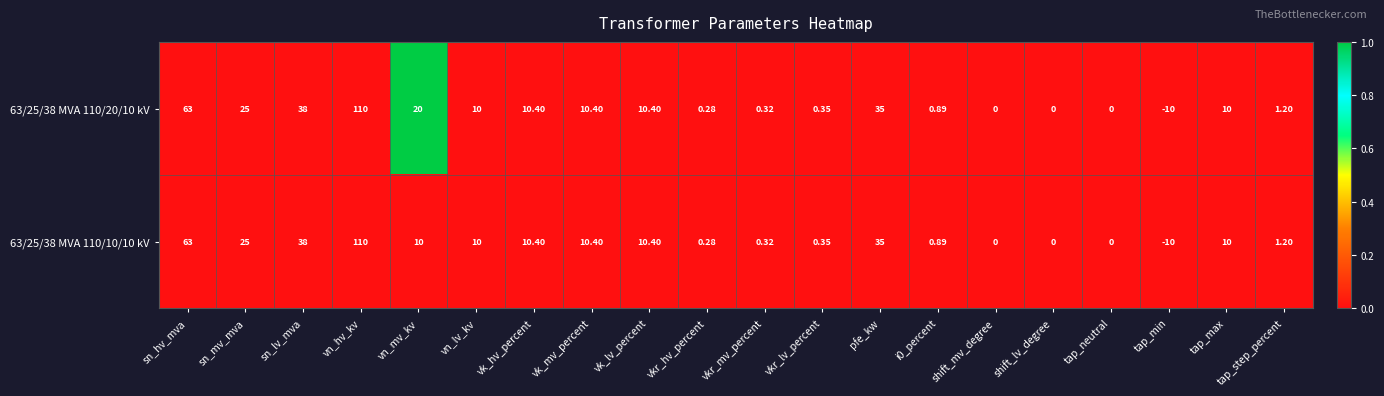

Count the number of categories in the chart.

20